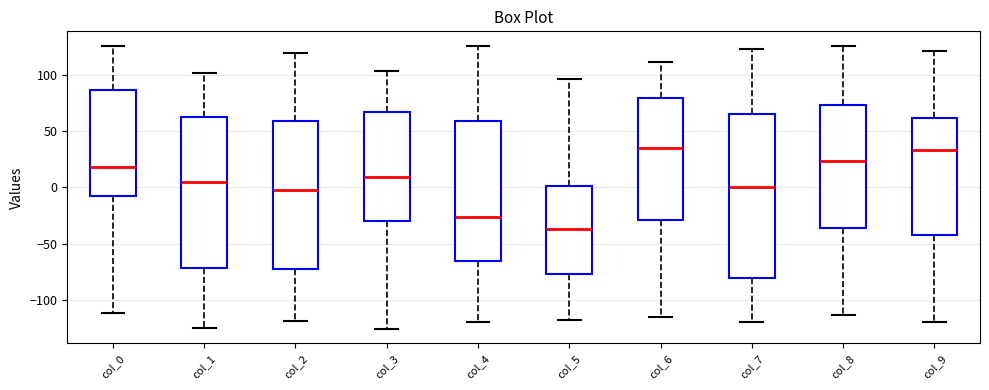

Which box is the tallest, from its lower edge to its upper edge?

col_7